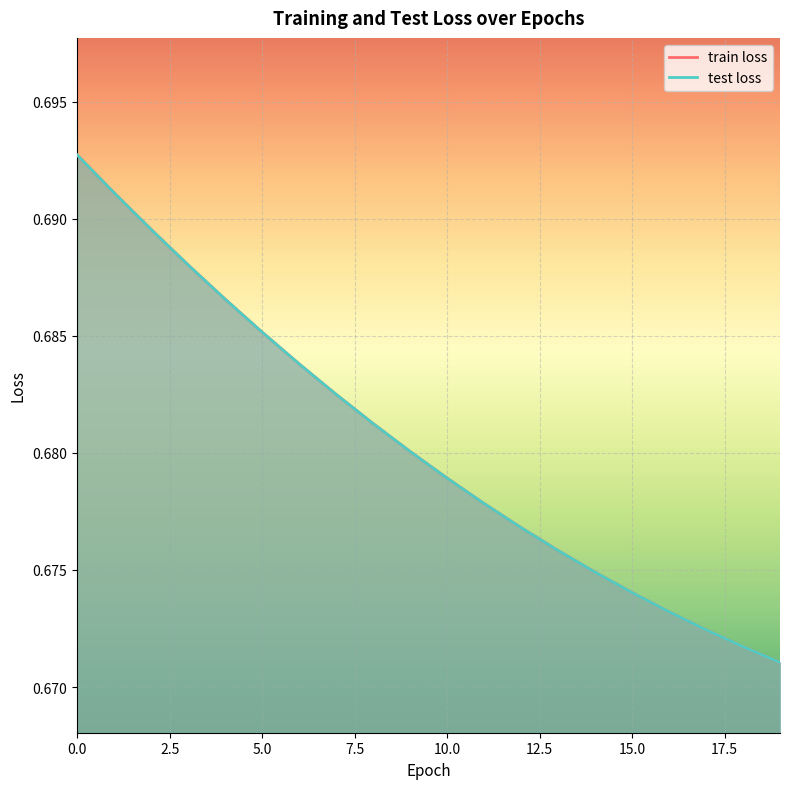

What is the total value across all series at 13?

1.4